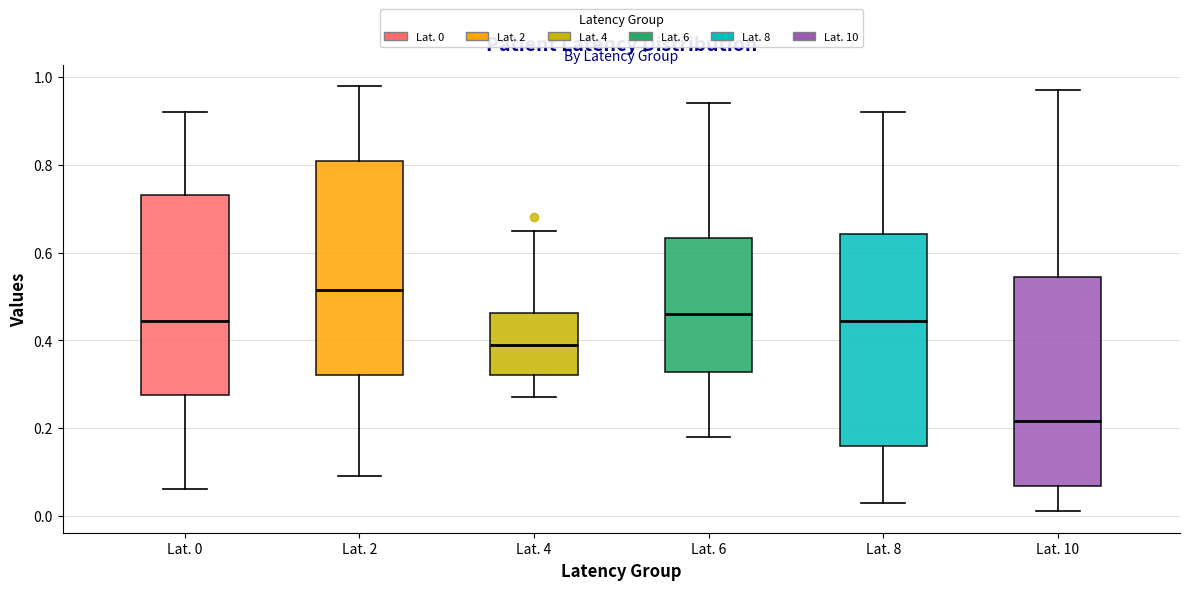

Which box's median line is the highest?

Lat. 2